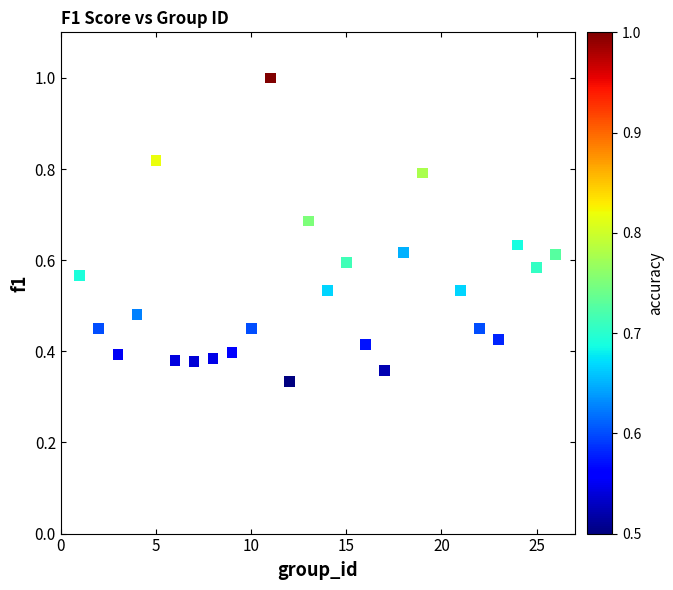

What is the range of X values (max minus min)?

25.0